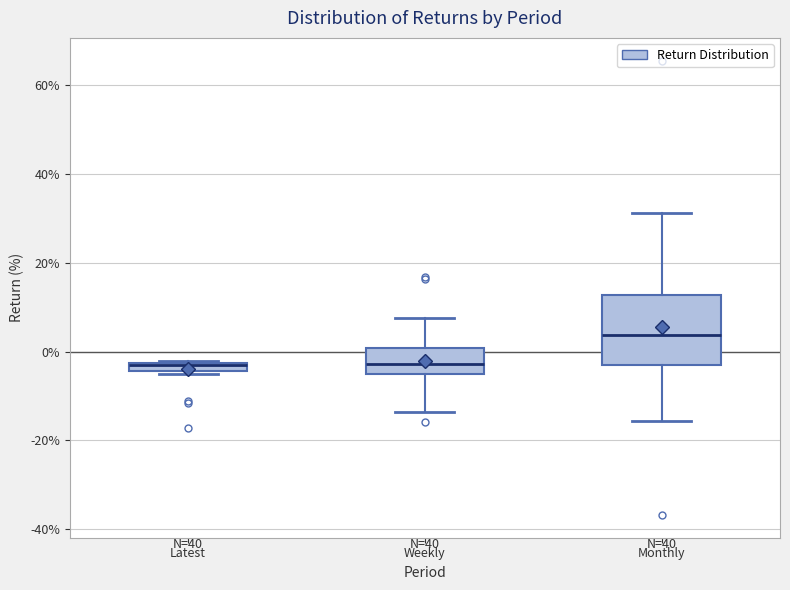

Which box has the highest median line?

Monthly